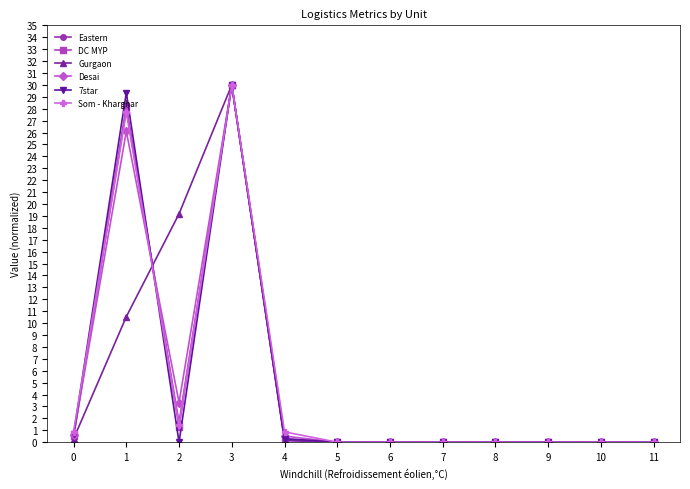

True or false: DC MYP has more than 0 interior local peaks.

True